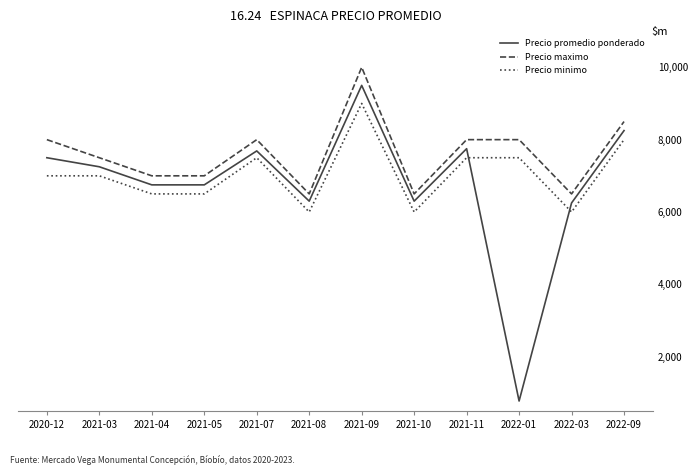

The Precio maximo series shows 4491 at 2022-03. True or false?

False